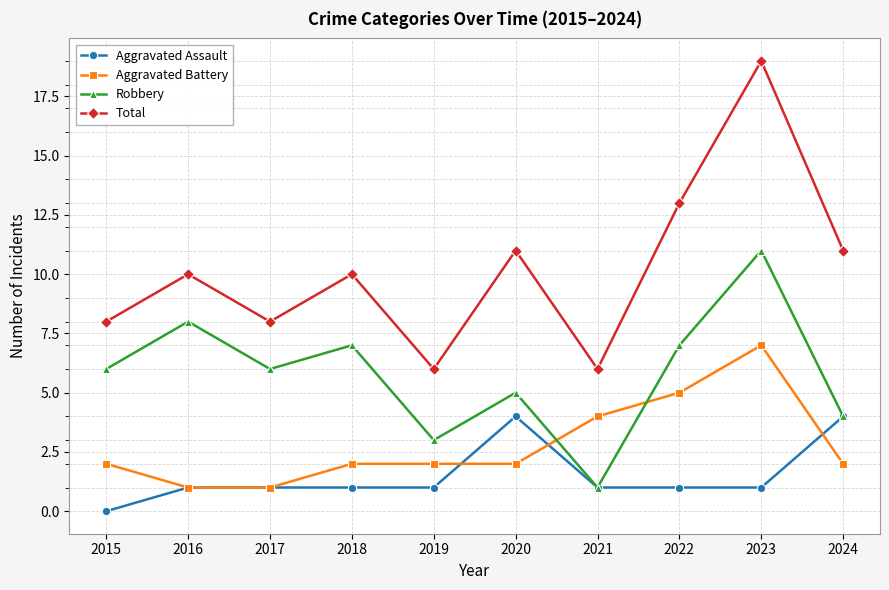

List the series in order of their peak value, highest first.

Total, Robbery, Aggravated Battery, Aggravated Assault